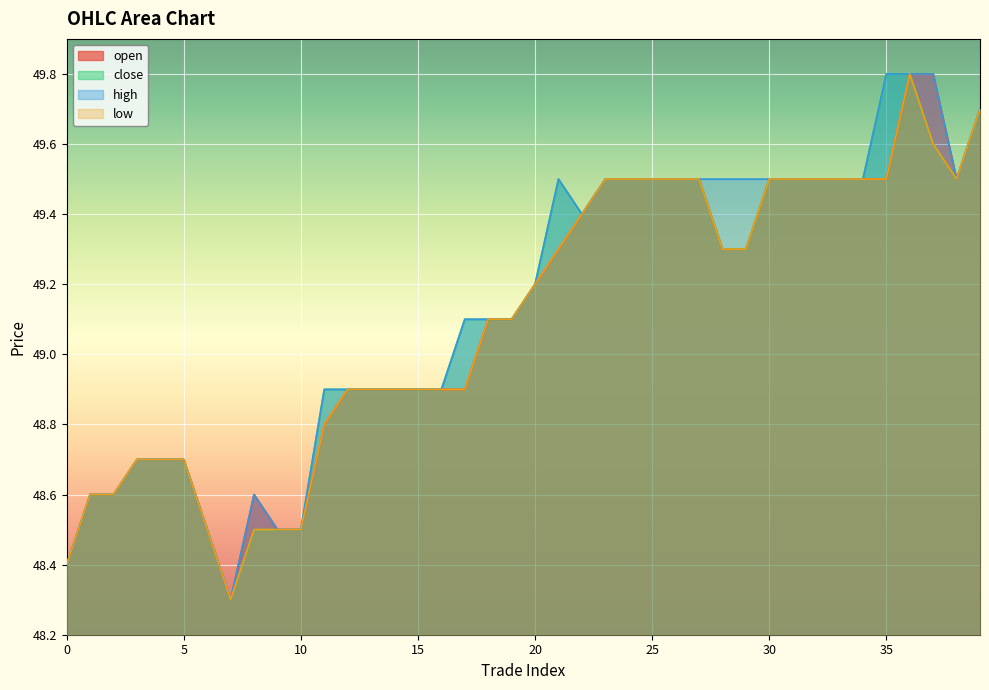

What is the difference between the maximum and minimum values in the high series?

1.5